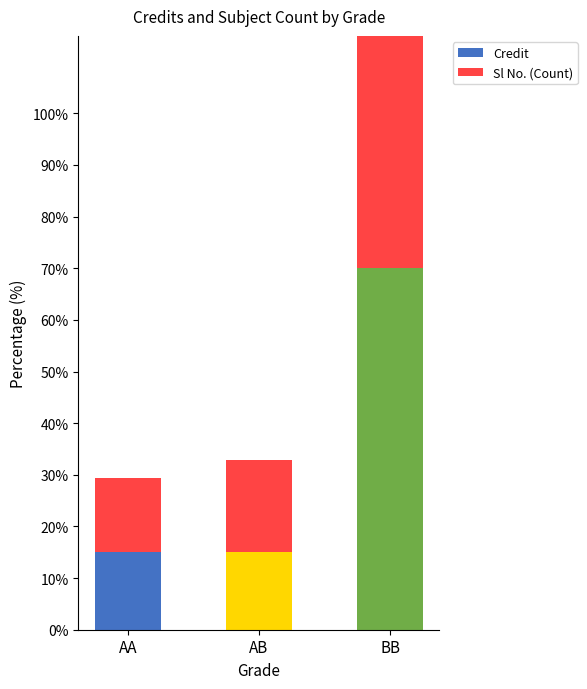

How many bars are there in each group?

2